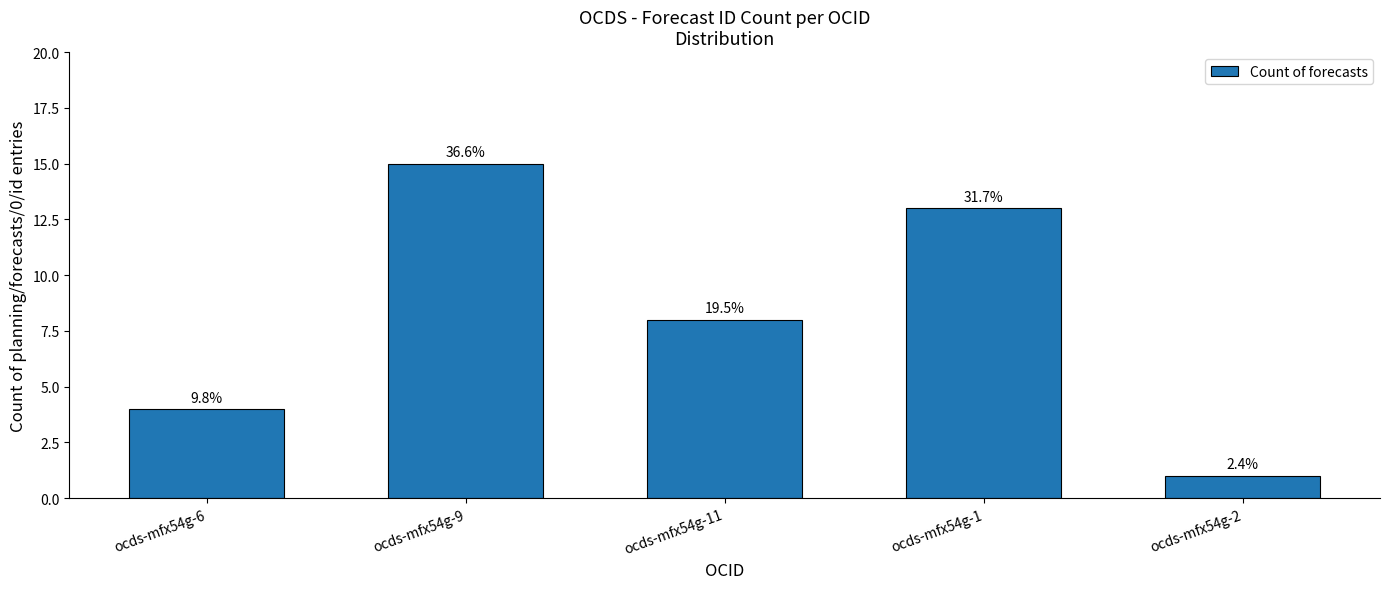

How many bars are there in total?

5